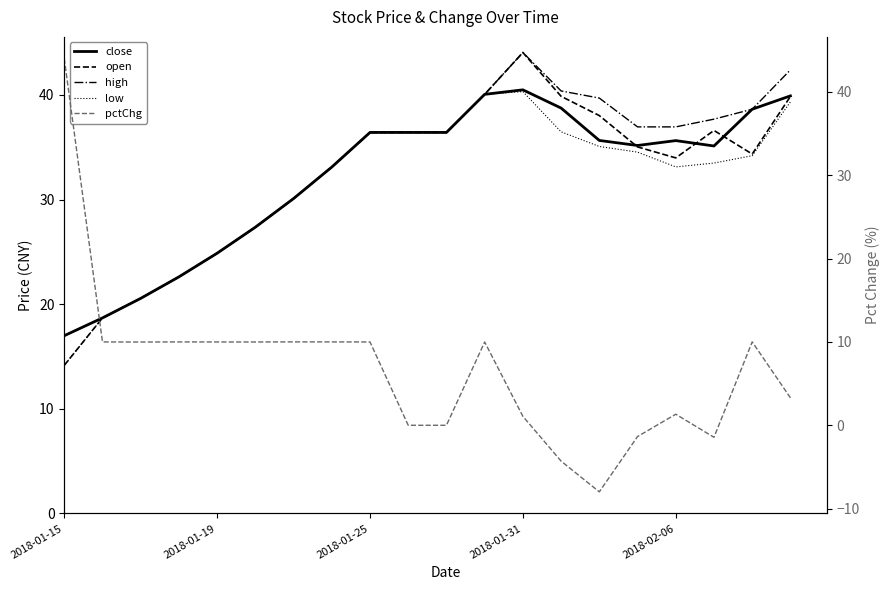

How many data points in close are above 35?

12